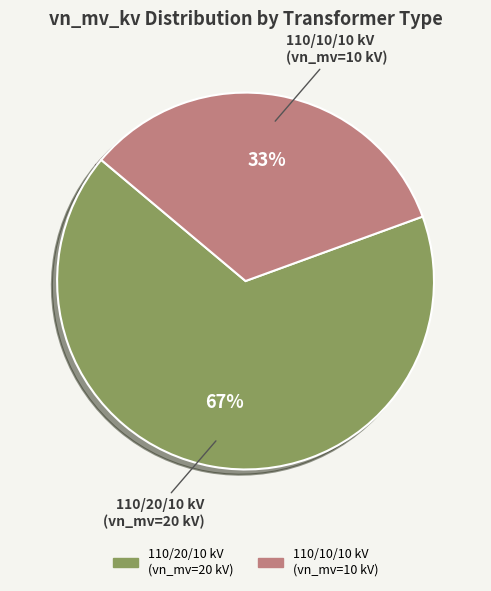

Is it true that 110/20/10 kV (vn_mv=20 kV) is 67% of the pie?

True